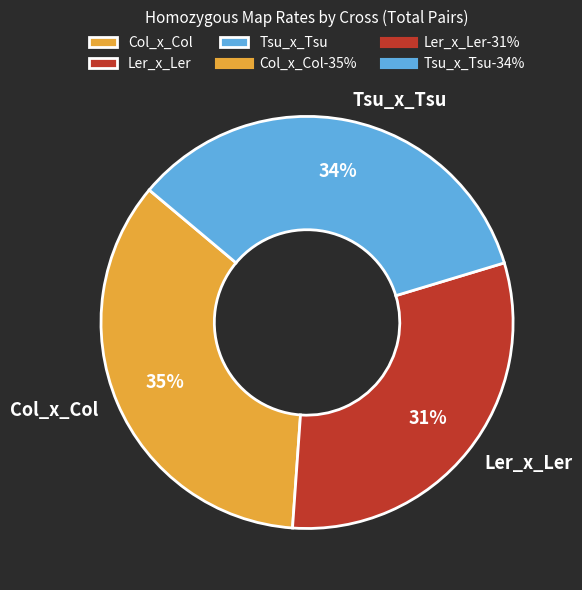

To the nearest percent, what is the difference between the Col_x_Col and Tsu_x_Tsu slice percentages?

1%